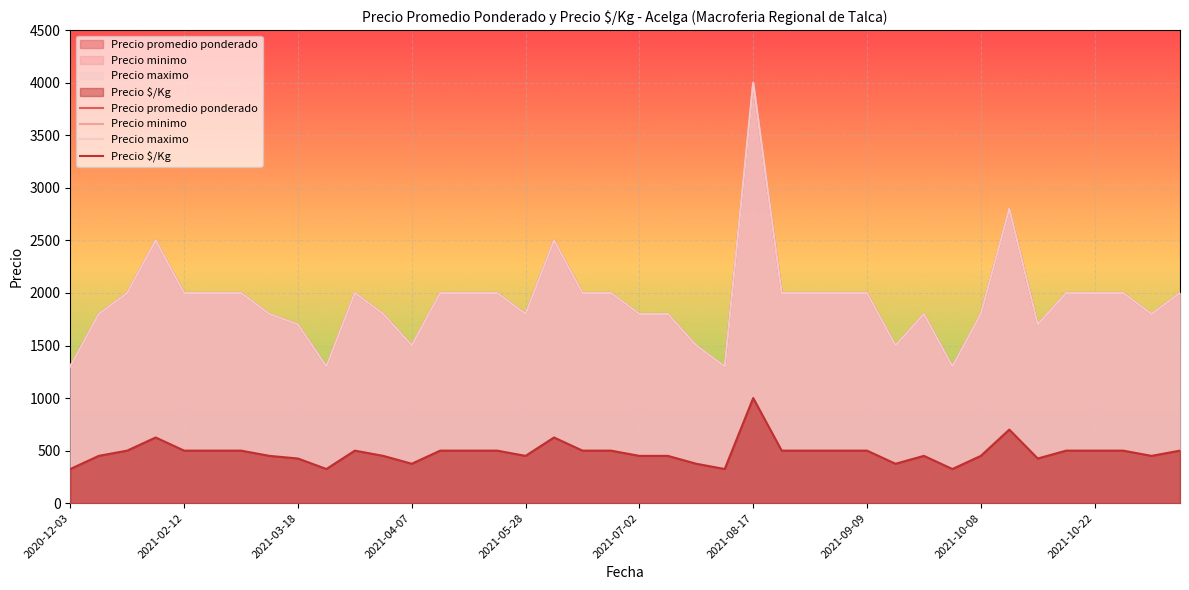

How many distinct data groups are displayed?

4